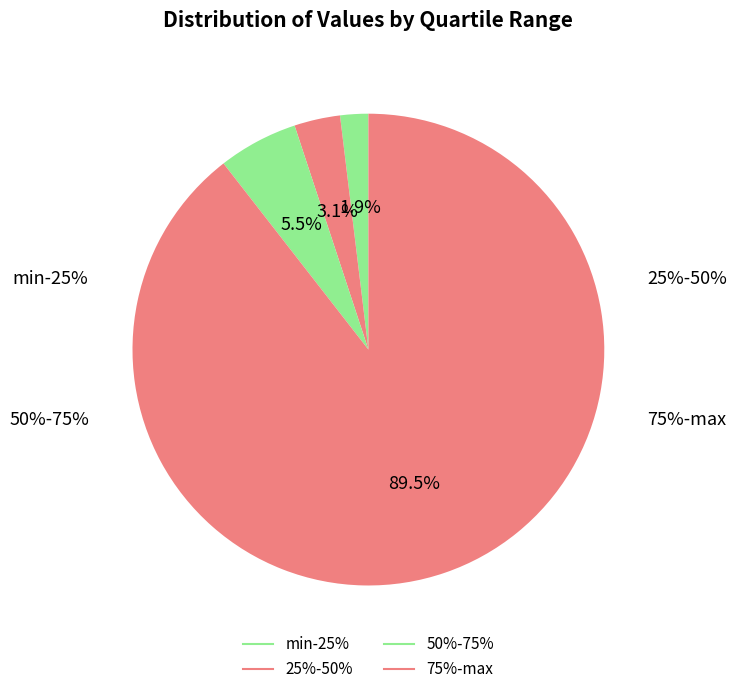

True or false: min-25% accounts for 11% of the total.

False